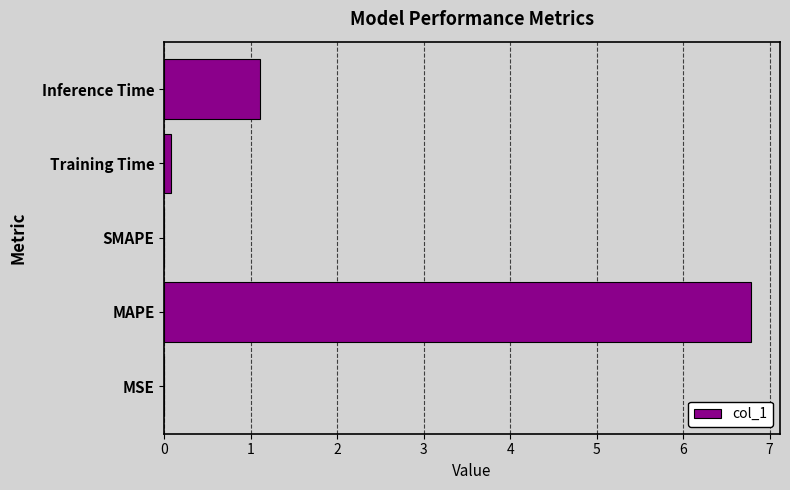

What is the average value?

1.6